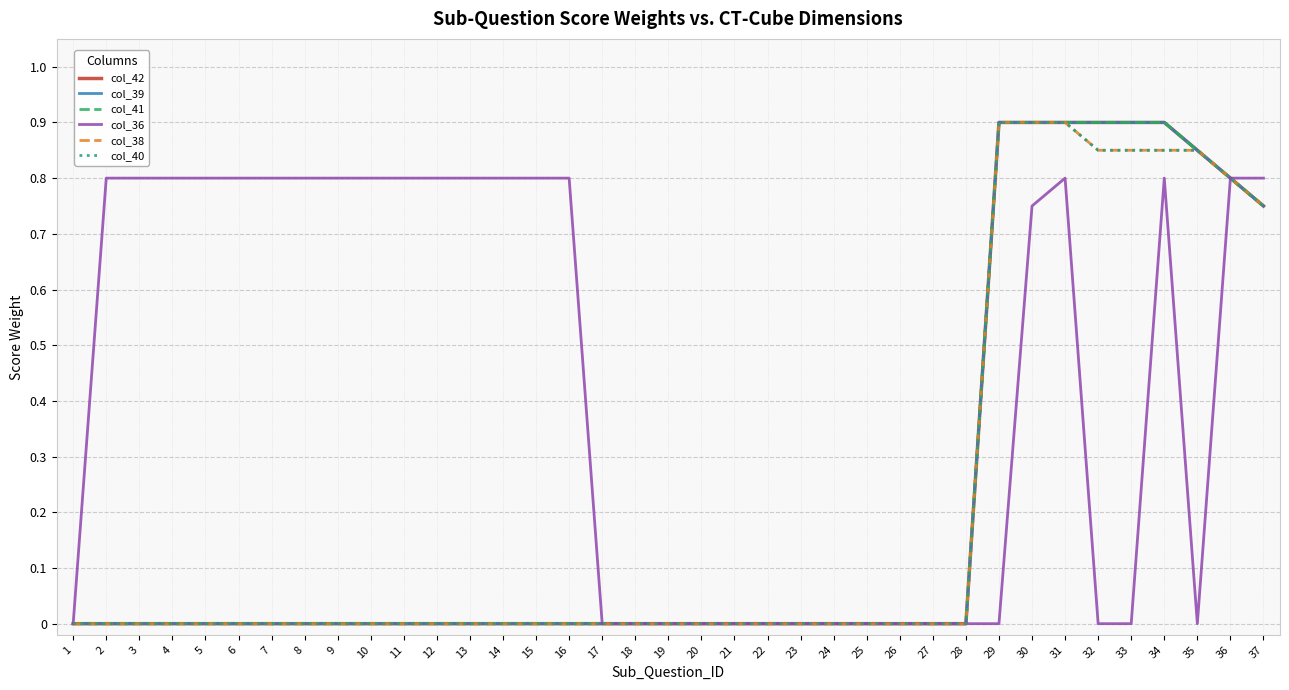

Does the chart have visible grid lines?

Yes